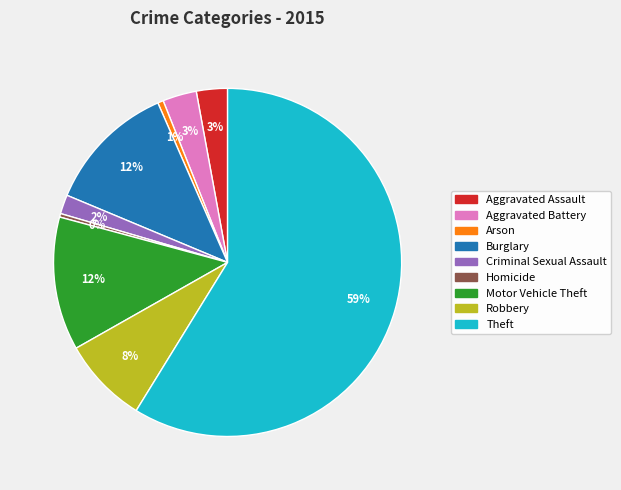

Combined, do Aggravated Battery and Motor Vehicle Theft account for over 50%?

No